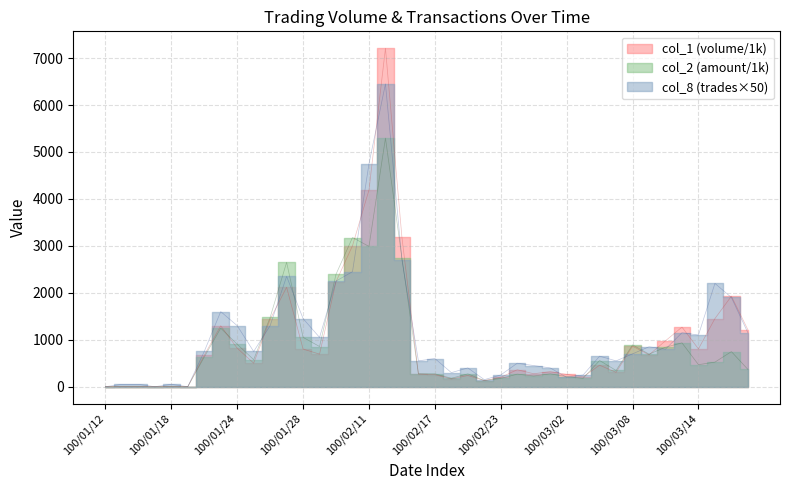

True or false: col_1 has a value of 2312.1 at 100/01/21.

False